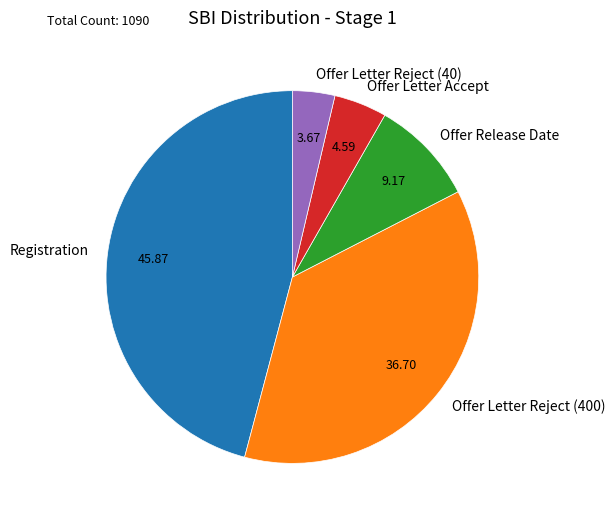

Is there a majority slice in this chart?

No